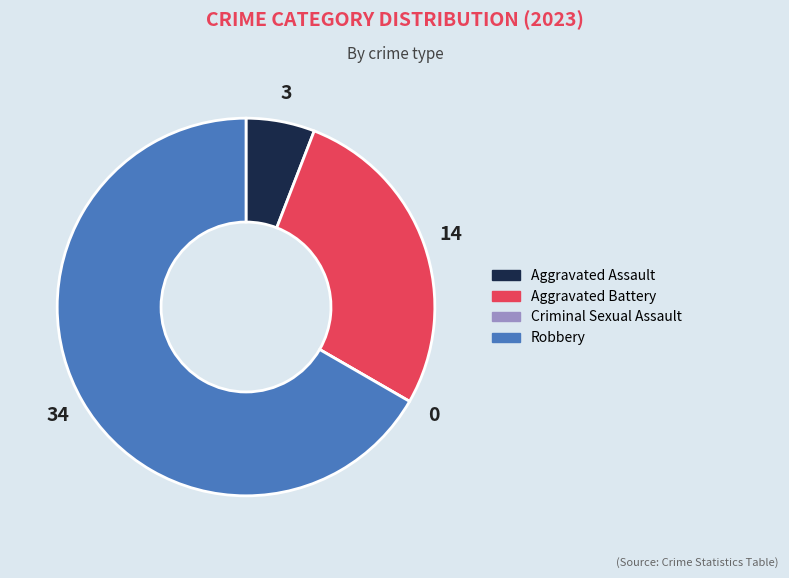

Between Aggravated Battery and Robbery, which is larger?

Robbery